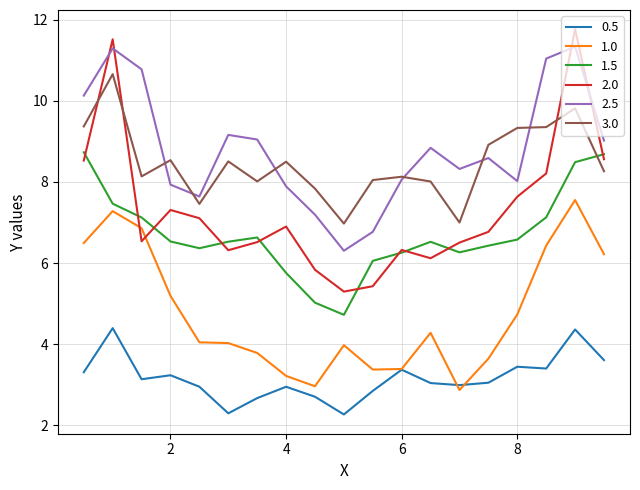

What are all the series names shown in the legend?

0.5, 1.0, 1.5, 2.0, 2.5, 3.0